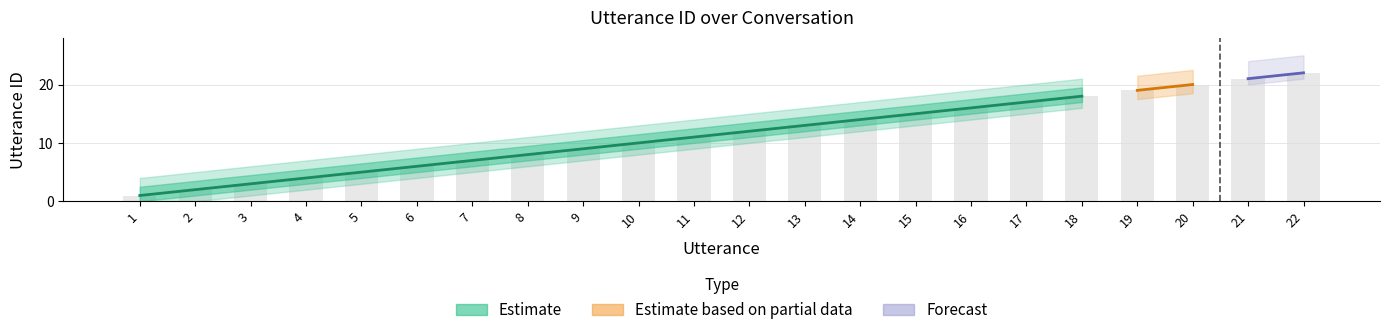

What is the change in value from 10 to 14?

+4